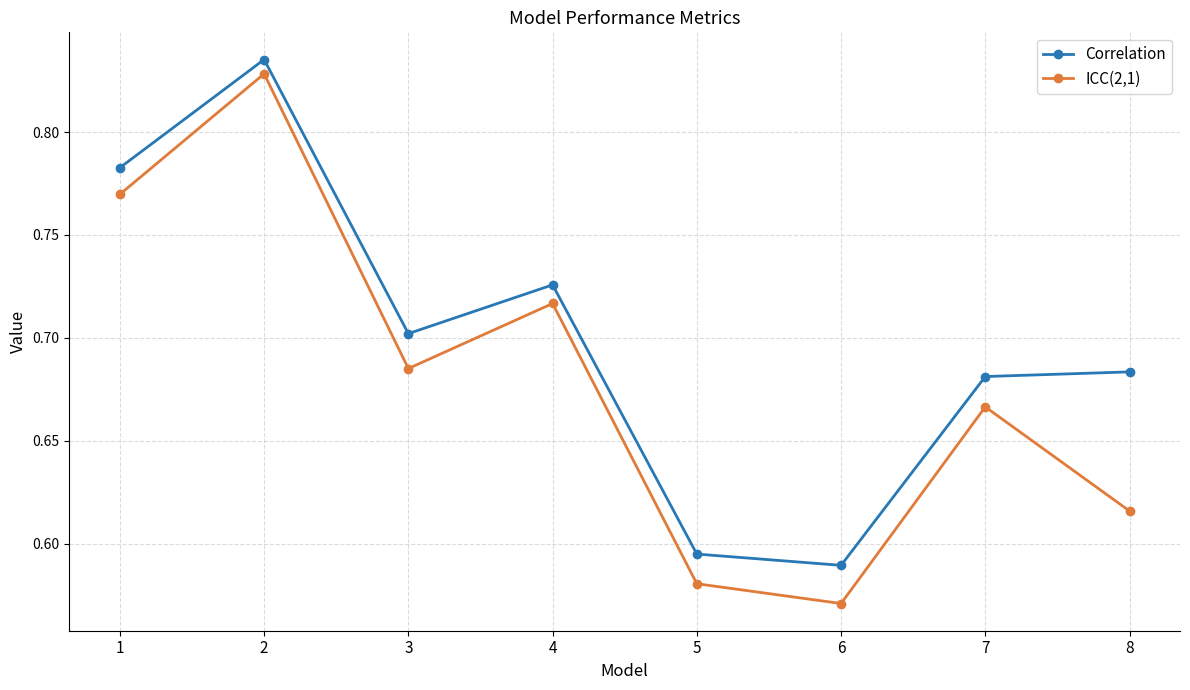

List the series in order of their overall mean, highest first.

Correlation, ICC(2,1)